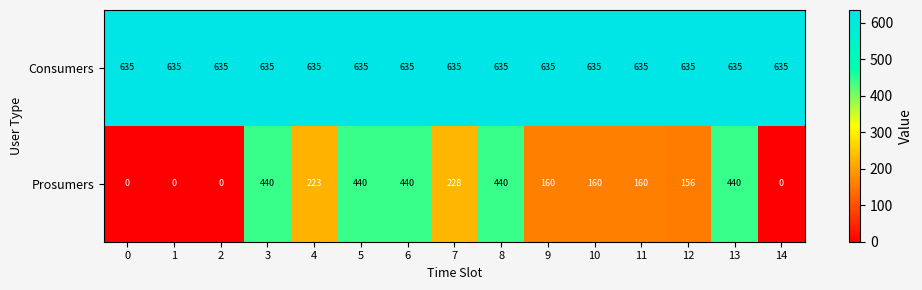

Reading right to left, transcribe all the data shown in this chart.

Consumers: 14=635	13=635	12=635	11=635	10=635	9=635	8=635	7=635	6=635	5=635	4=635	3=635	2=635	1=635	0=635
Prosumers: 14=0	13=440	12=156	11=160	10=160	9=160	8=440	7=228	6=440	5=440	4=223	3=440	2=0	1=0	0=0